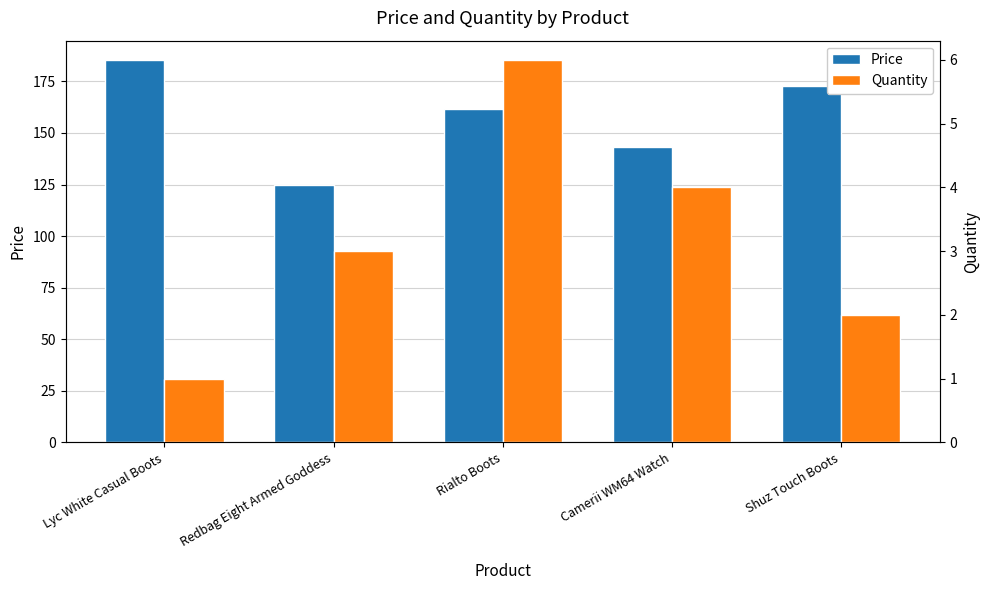

Which category has the highest value in the Price series?

Lyc White Casual Boots